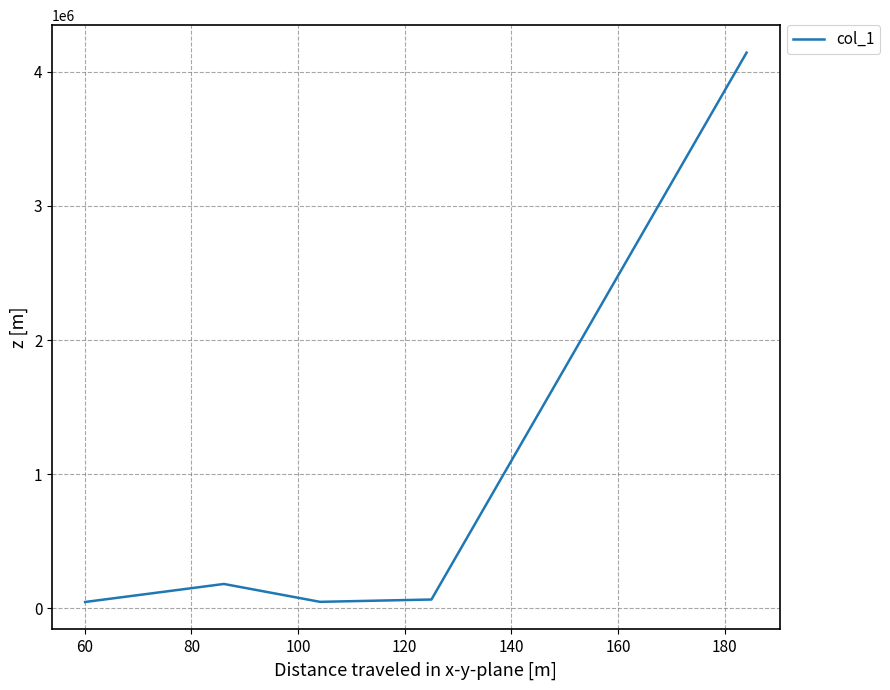

How many interior local peaks (higher than both neighbors) does the data have?

1